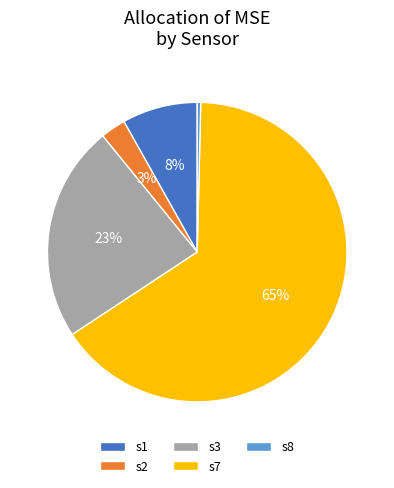

How many segments does this pie chart have?

5